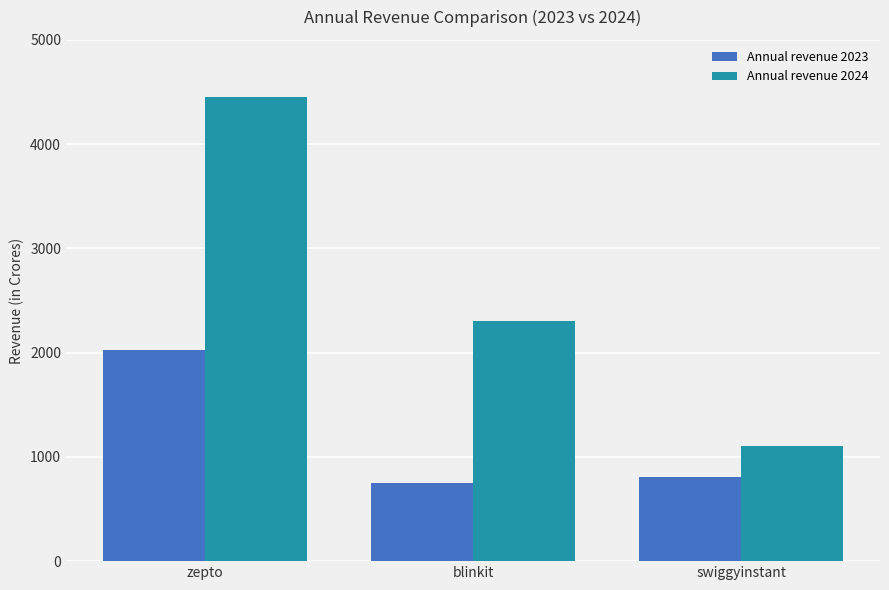

What is the greatest value displayed?

4454.0